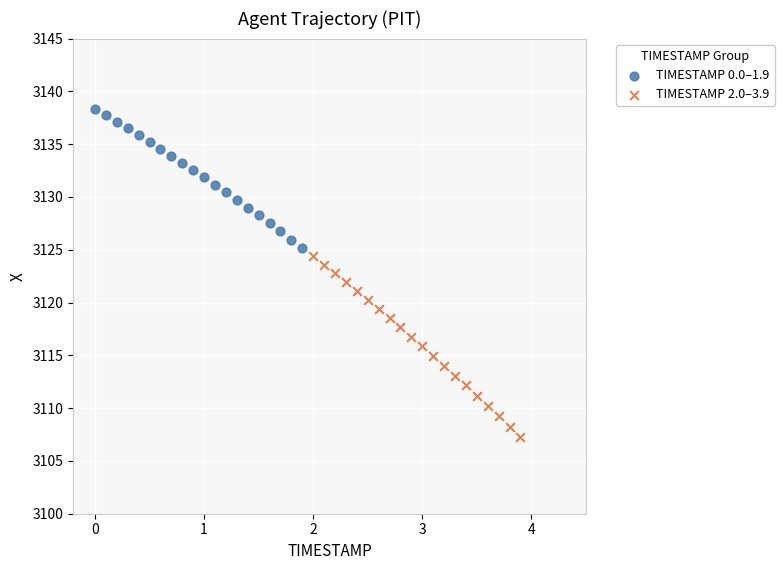

Which series reaches the minimum Y coordinate?

TIMESTAMP 2.0–3.9